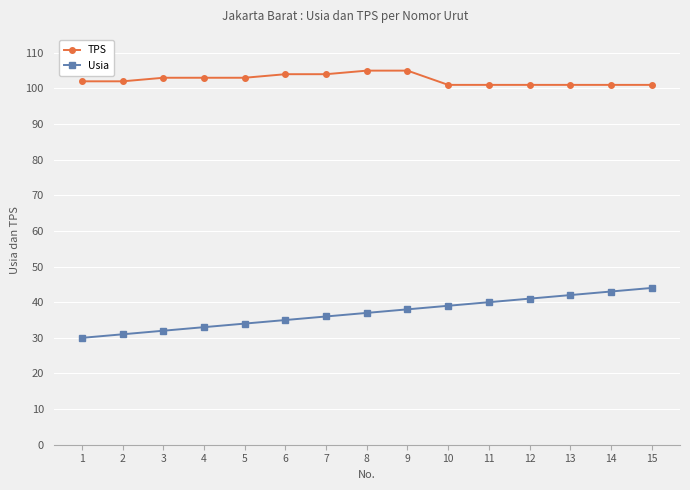

True or false: Usia has more than 2 points higher than both neighbors.

False